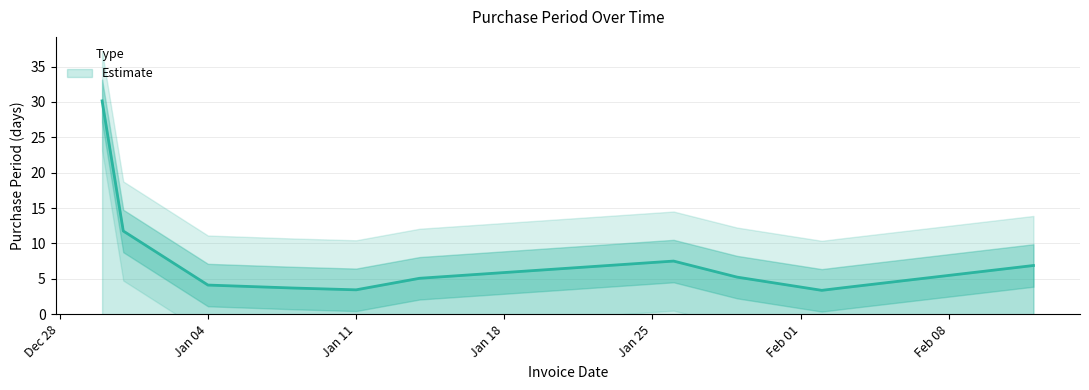

Which label corresponds to the largest value in the chart?

2015-12-30